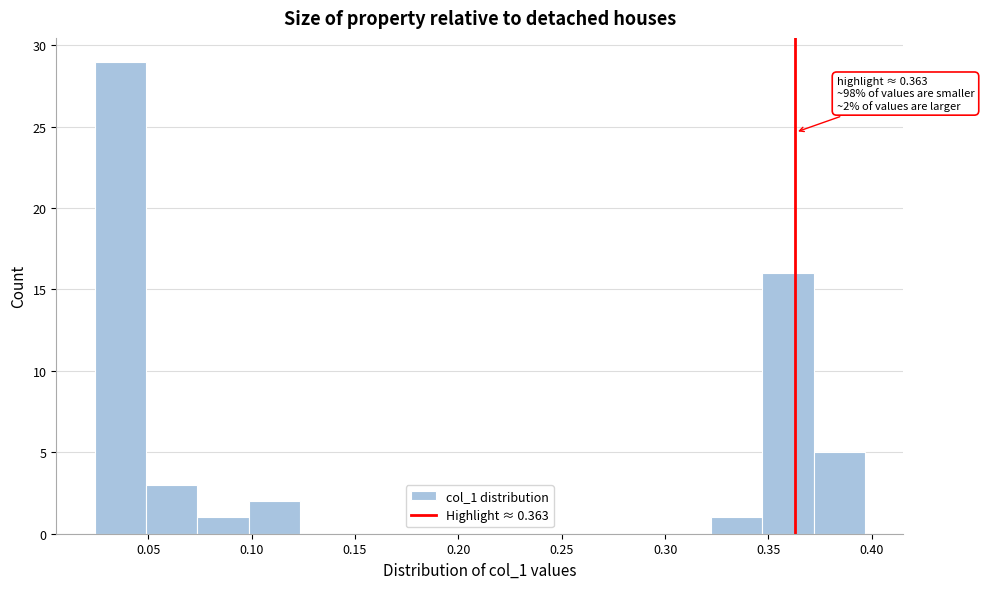

Which range on the x-axis has the tallest bar?

0.025 to 0.050